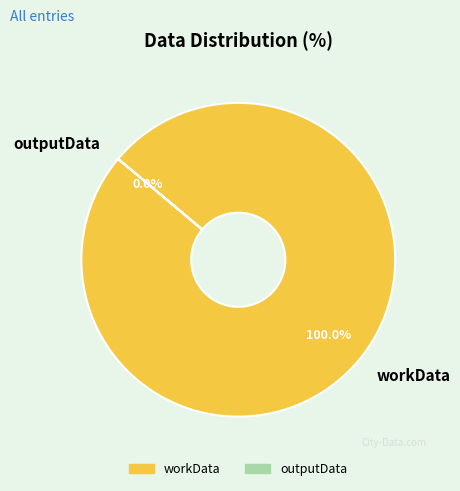

Is the sum of outputData and workData greater than half?

Yes